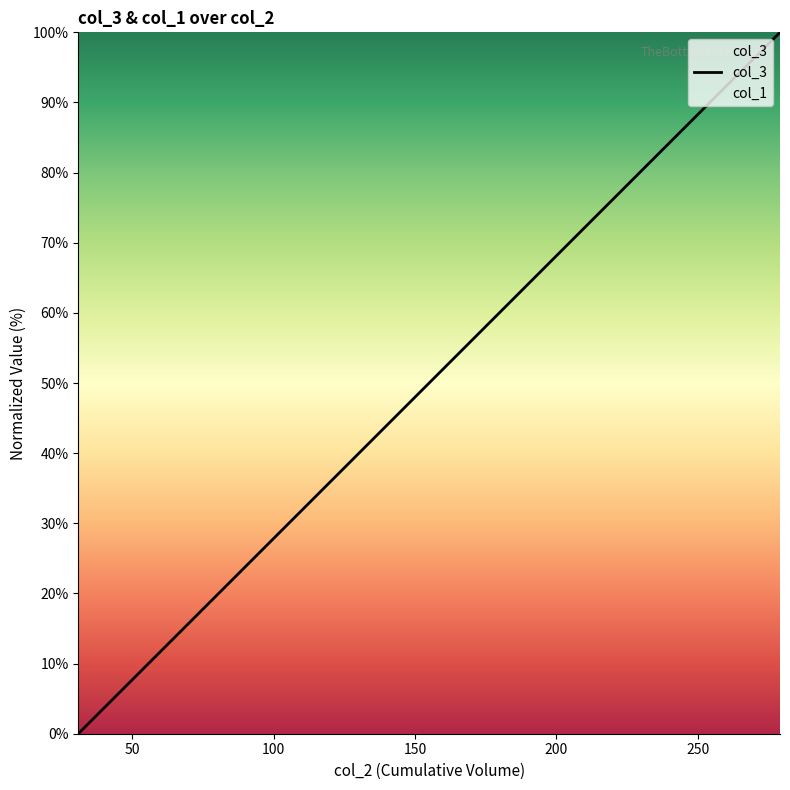

The value at 117 is 50.2. True or false?

False